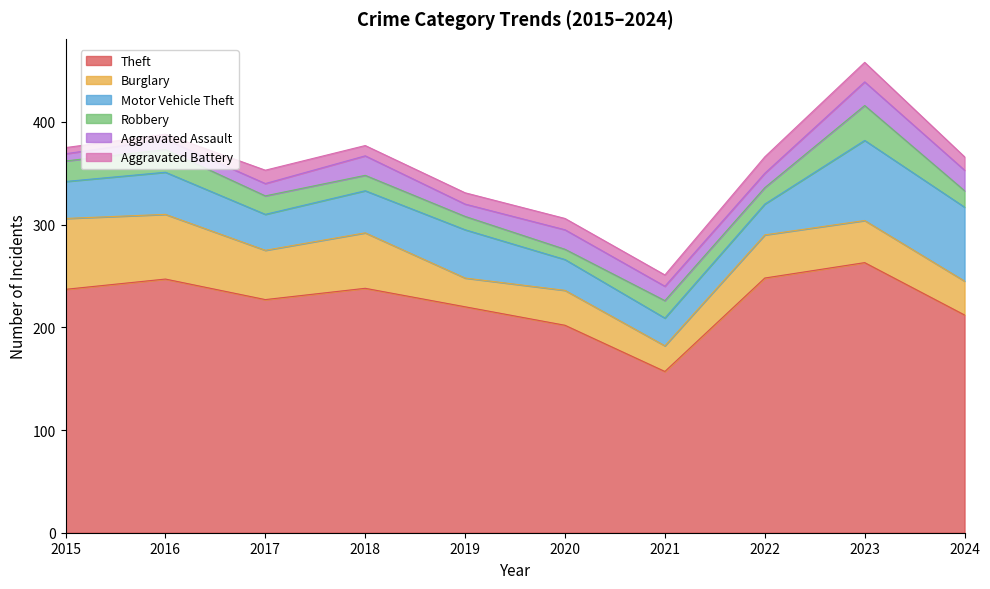

Reading left to right, extract all data points from this chart.

Theft: 237	247	227	238	220	202	157	248	263	212
Burglary: 69	63	48	54	28	34	25	42	41	33
Motor Vehicle Theft: 36	41	35	41	47	30	27	30	78	72
Robbery: 20	22	18	15	13	10	17	16	34	16
Aggravated Assault: 7	10	12	19	12	19	14	14	23	20
Aggravated Battery: 6	5	13	10	11	11	11	16	19	13